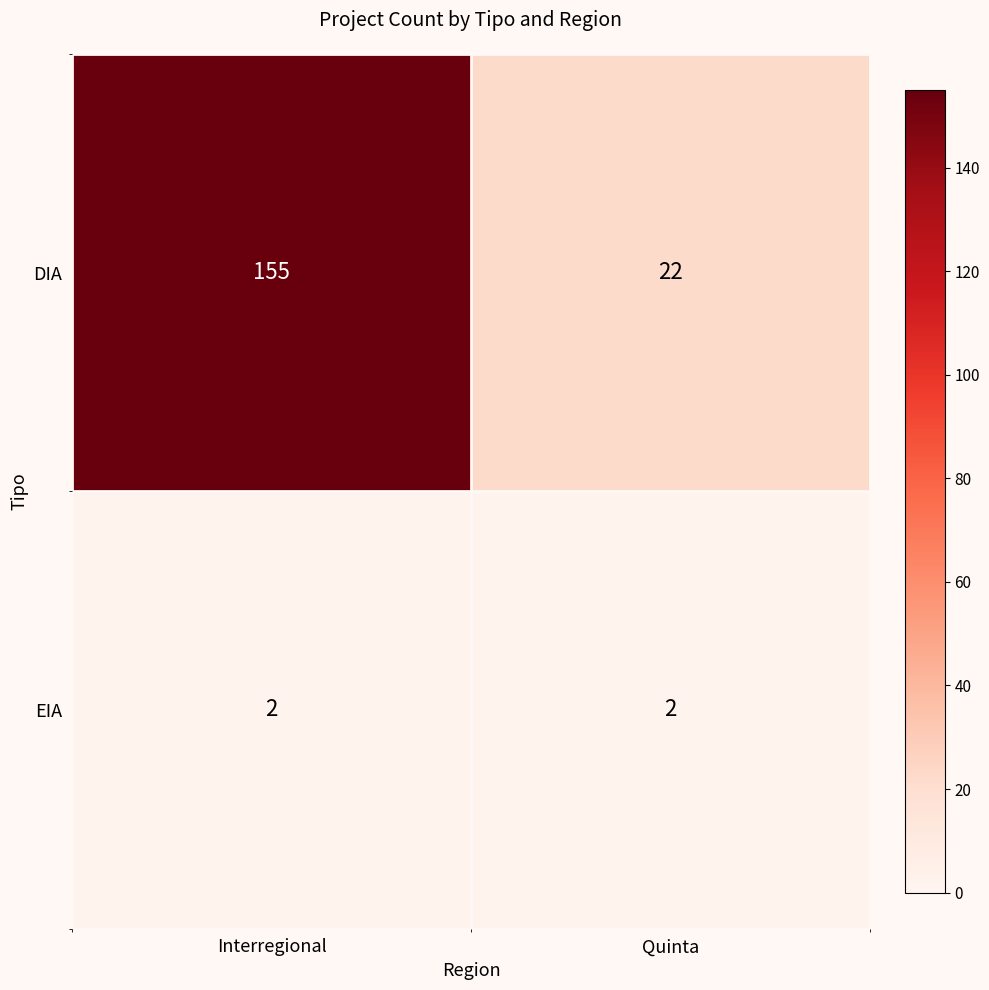

At Quinta, list the series in order from largest to smallest.

DIA, EIA